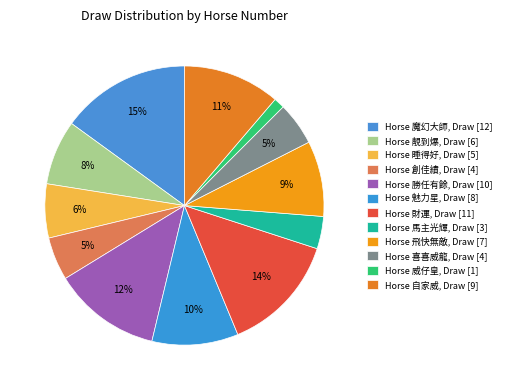

How many segments does this pie chart have?

12